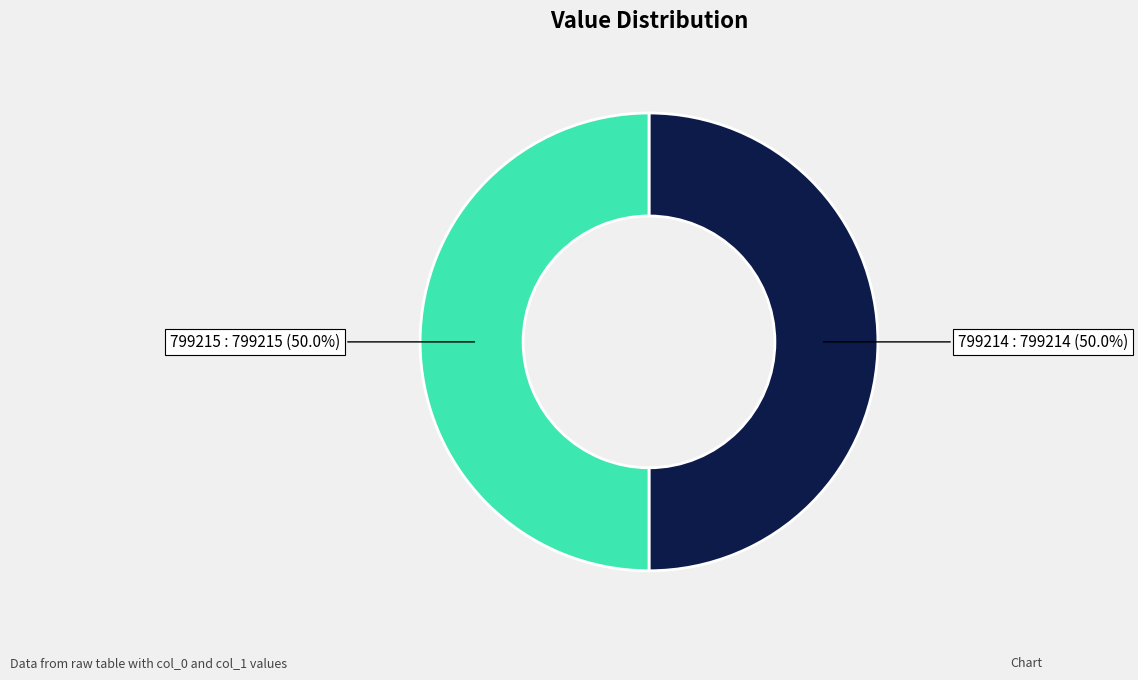

How many segments does this pie chart have?

2